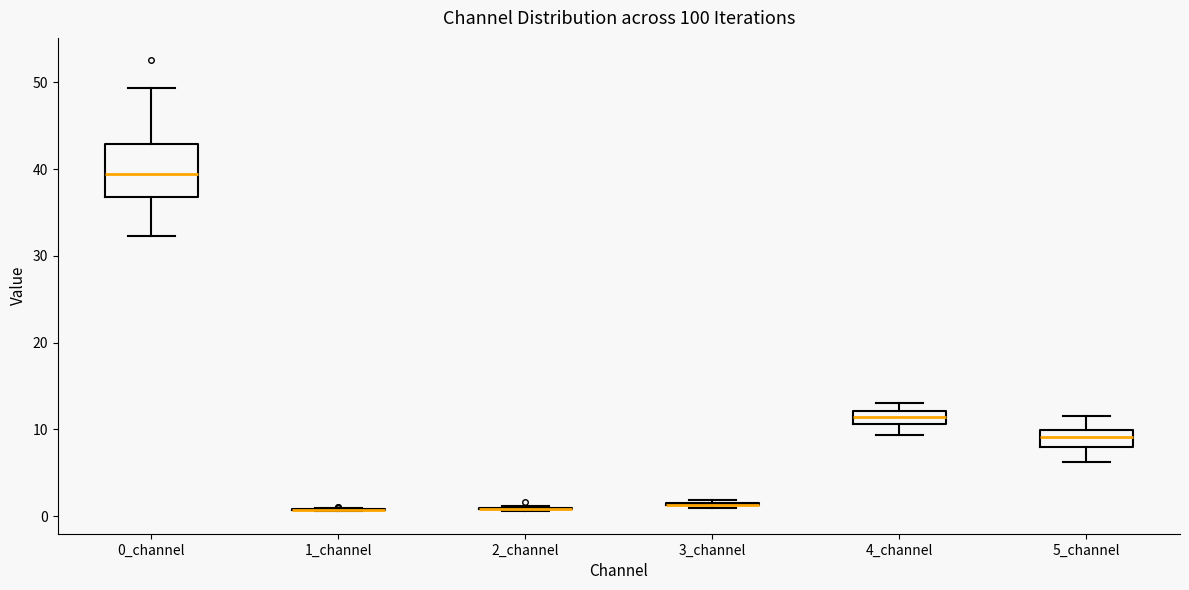

Reading left to right, read every box against the y-axis: the position of its median line, the range the box covers, and the ends of its whiskers. The values are not printed on the chart, so give them approximately, as read against the axis.

0_channel: median 39, box 37 to 43, whiskers 32 to 49
1_channel: box collapsed to a line at 1, whiskers 1 to 1
2_channel: box collapsed to a line at 1, whiskers 1 to 1
3_channel: box collapsed to a line at 1, whiskers 1 to 2
4_channel: median 11 (inside the box), box 11 to 12, whiskers 9 to 13
5_channel: median 9, box 8 to 10, whiskers 6 to 11